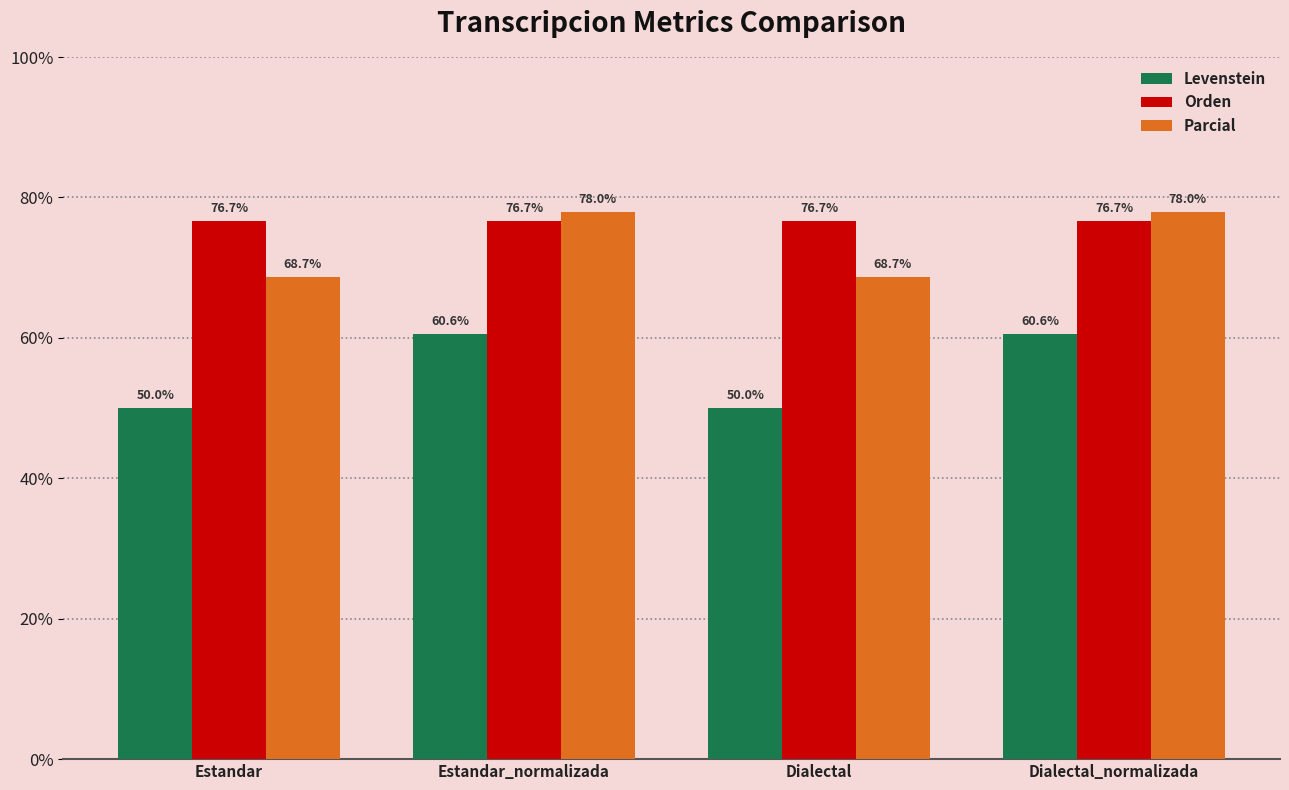

What is the sum of all Levenstein values?

221.2